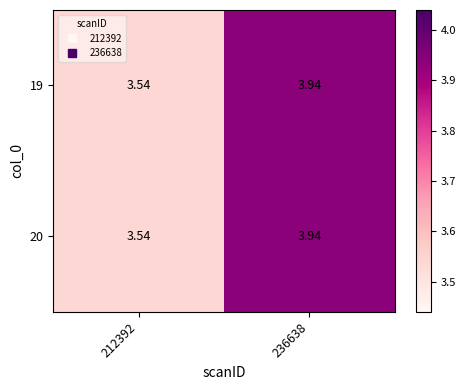

What is the total value across all series at 236638?

7.9